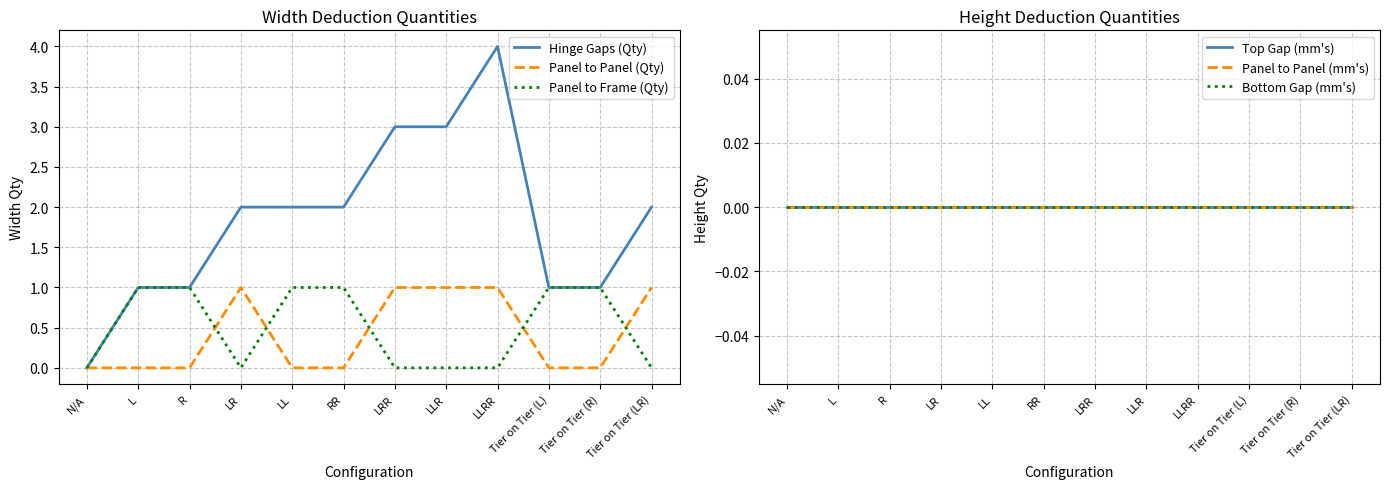

What is the total value across all series at Tier on Tier (LR)?

3